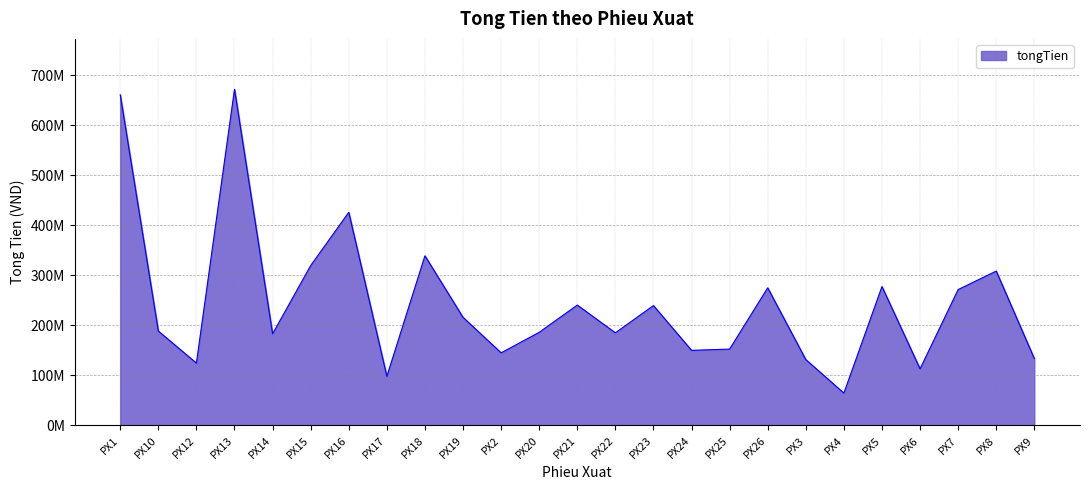

Does the chart display data point markers on the line(s)?

No